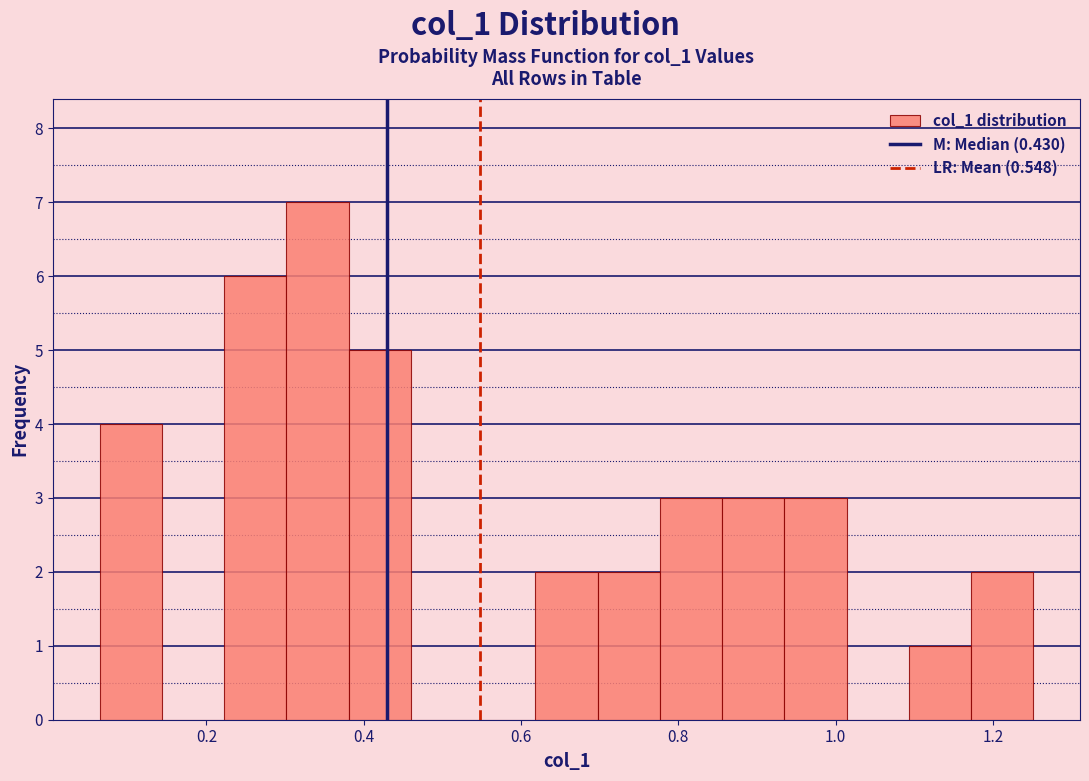

Around what value on the x-axis is the tallest bar? Give the approximate position of its centre, as read against the axis.

0.34